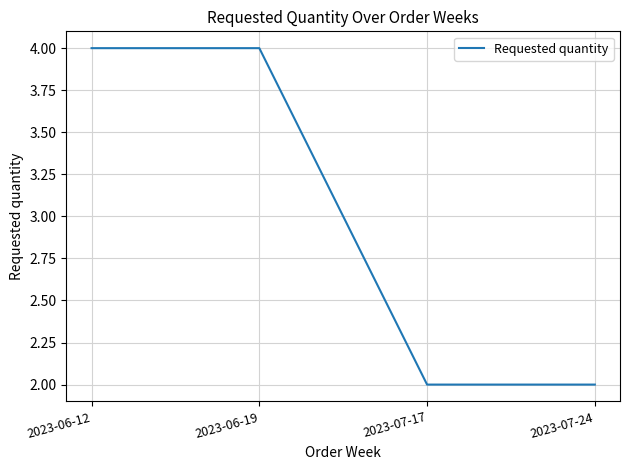

True or false: there are more than 2 points higher than both neighbors.

False